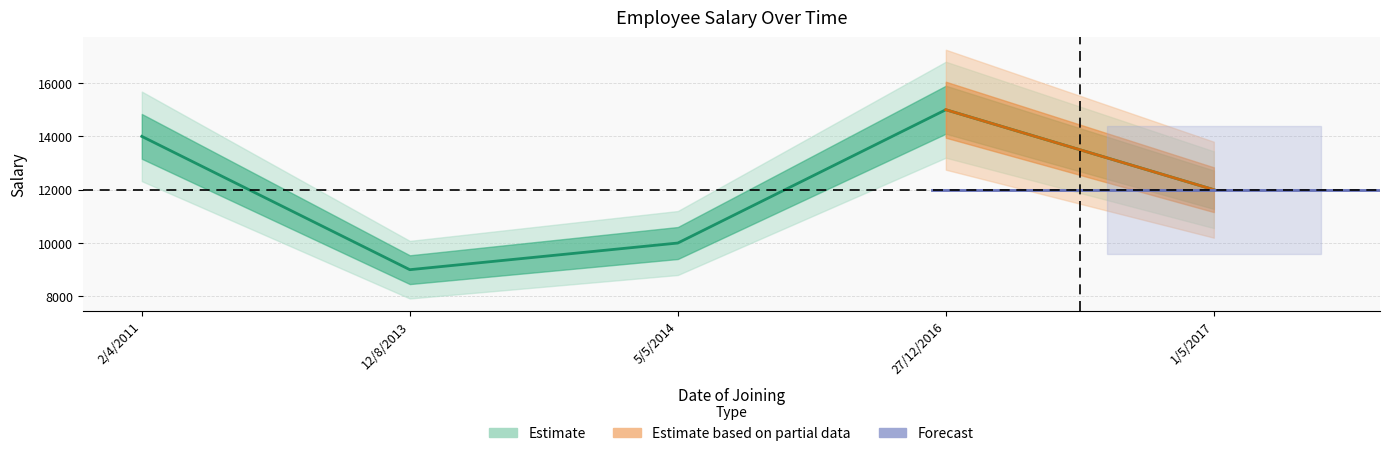

How many points are lower than both their immediate neighbors (excluding endpoints)?

1